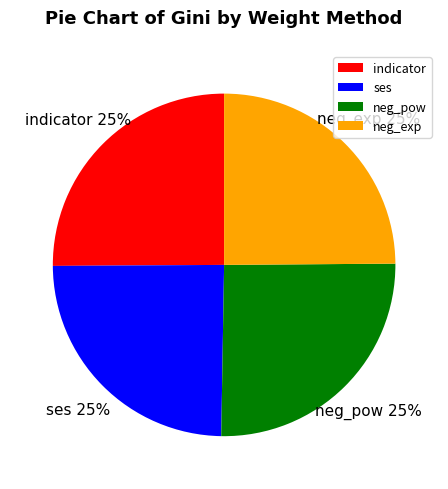

True or false: neg_pow accounts for 34% of the total.

False